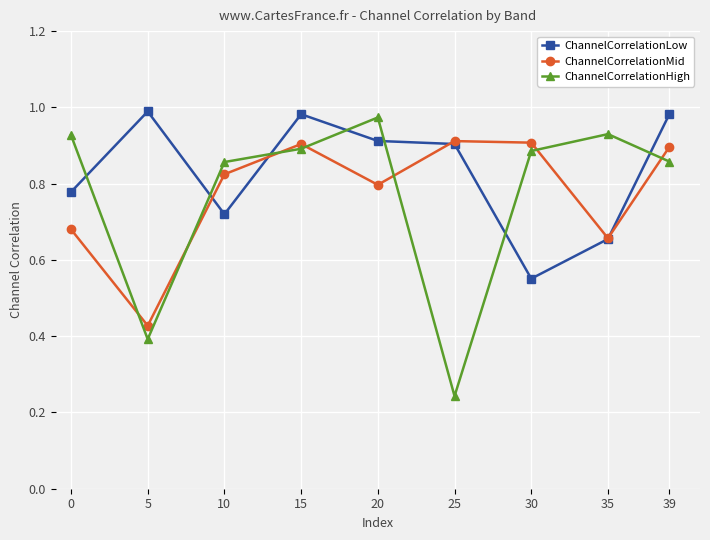

Between 25 and 39, which series saw the biggest shift?

ChannelCorrelationHigh